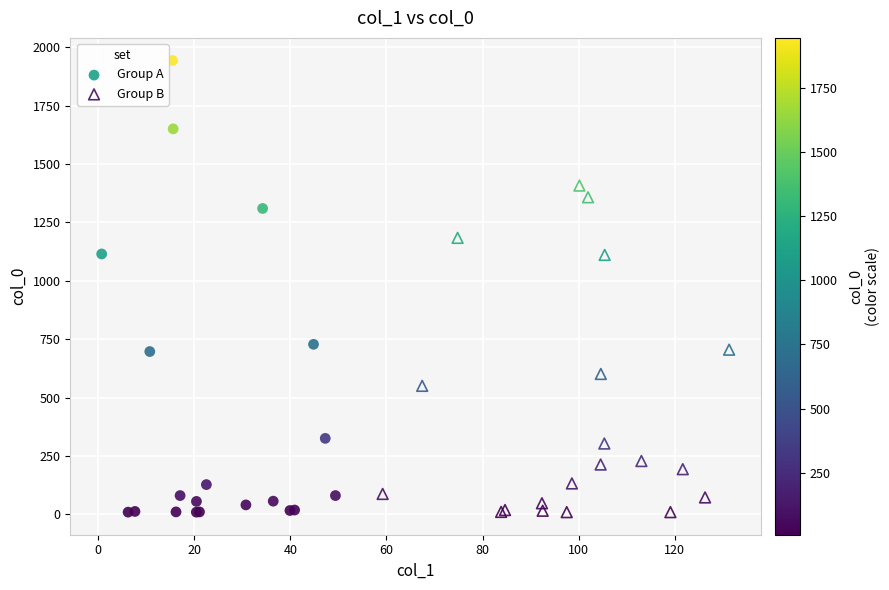

Which series has the widest spread of Y values?

Group A